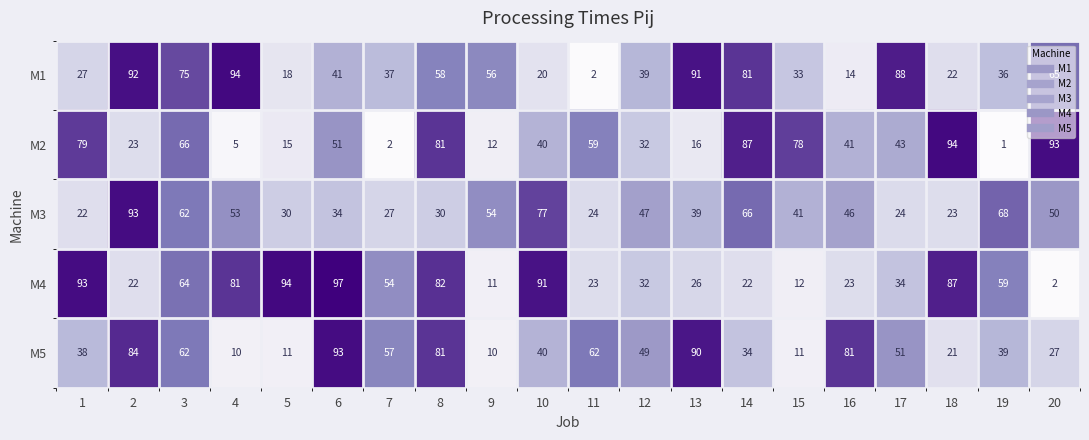

What is the greatest value displayed?

97